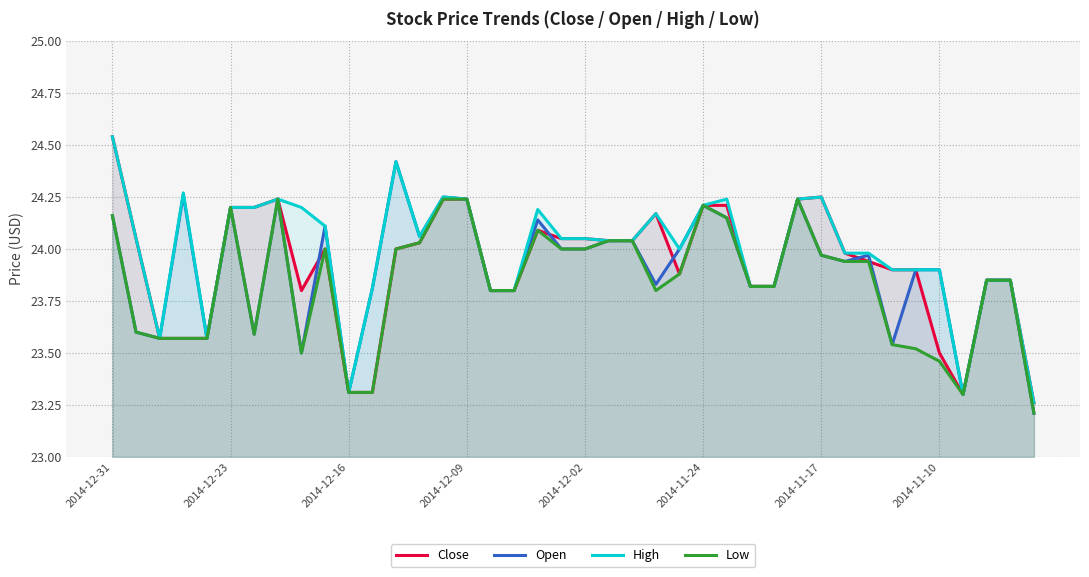

Rank the series at 17 from highest to lowest value.

Close, Open, High, Low